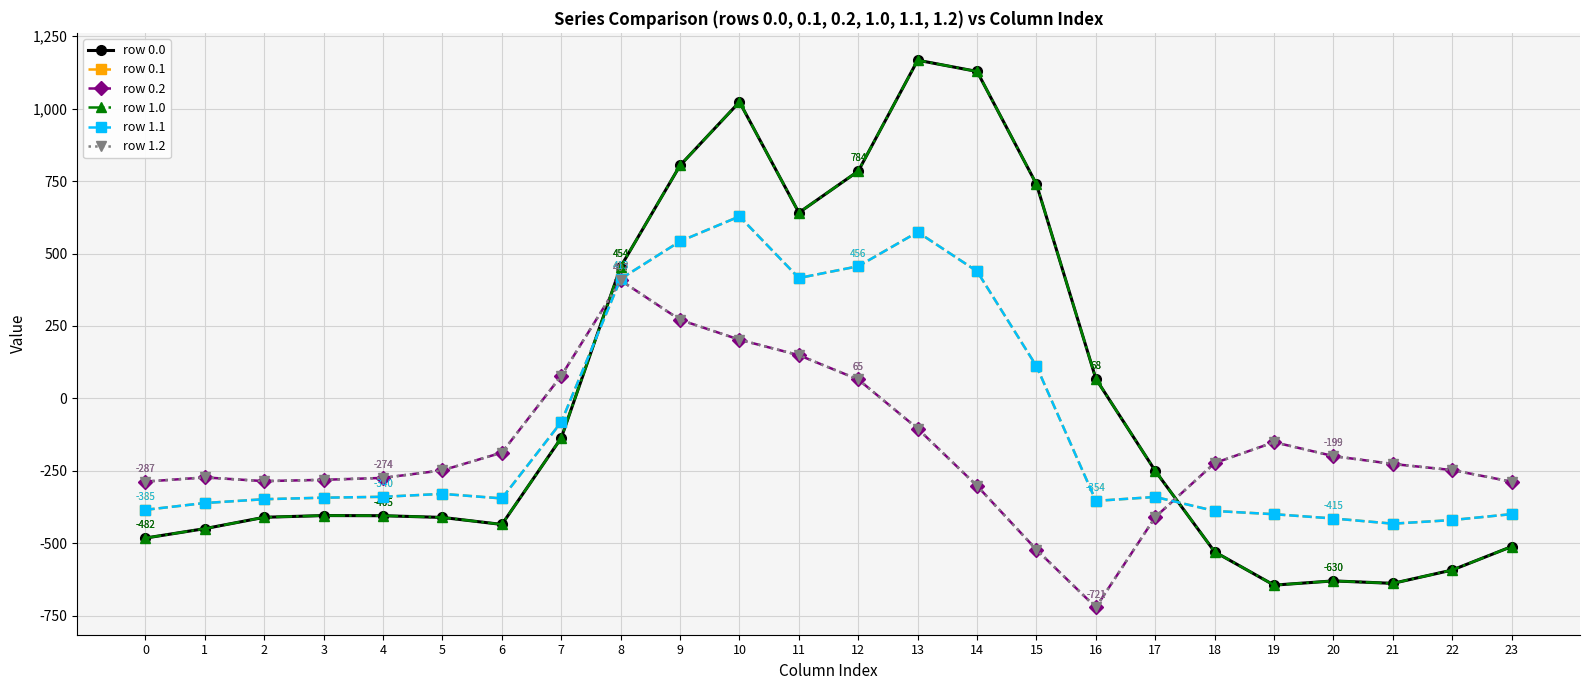

What is the difference between the second highest and minimum values in the row 1.1 series?

1006.4